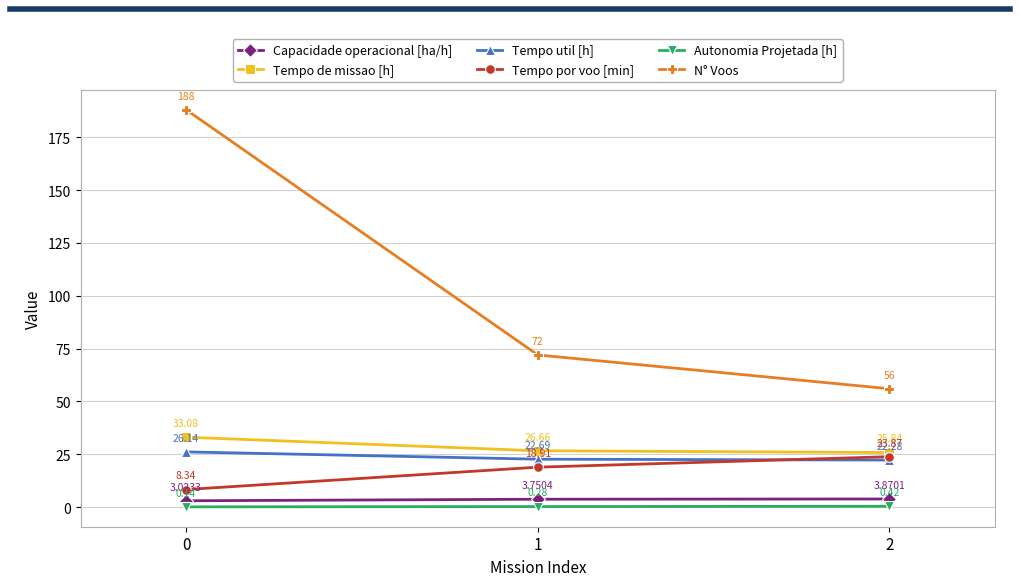

The Tempo util [h] series shows 37.9 at 1. True or false?

False